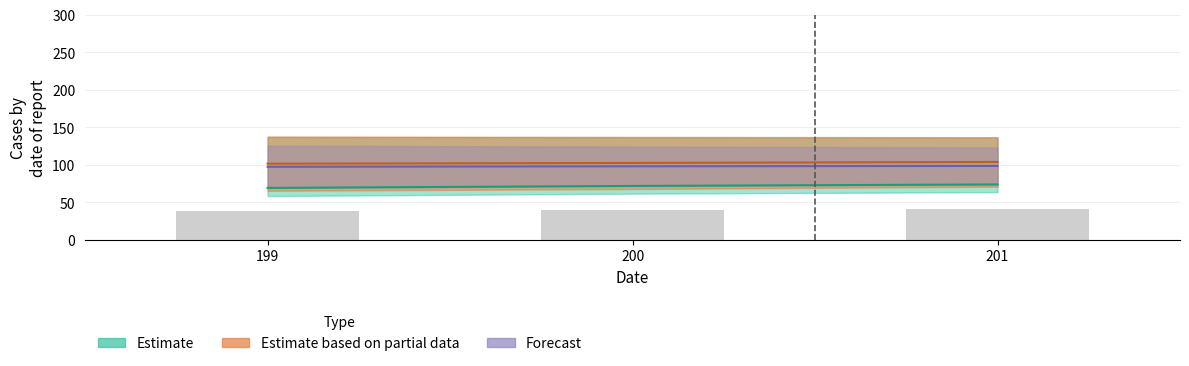

Reading left to right, list all the values displayed in this chart.

col_9: 199=69.3	200=71.9	201=73.9
col_10: 199=38.1	200=39.5	201=40.7
col_11: 199=97.4	200=98.1	201=98.5
col_13: 199=101.6	200=102.5	201=103.9